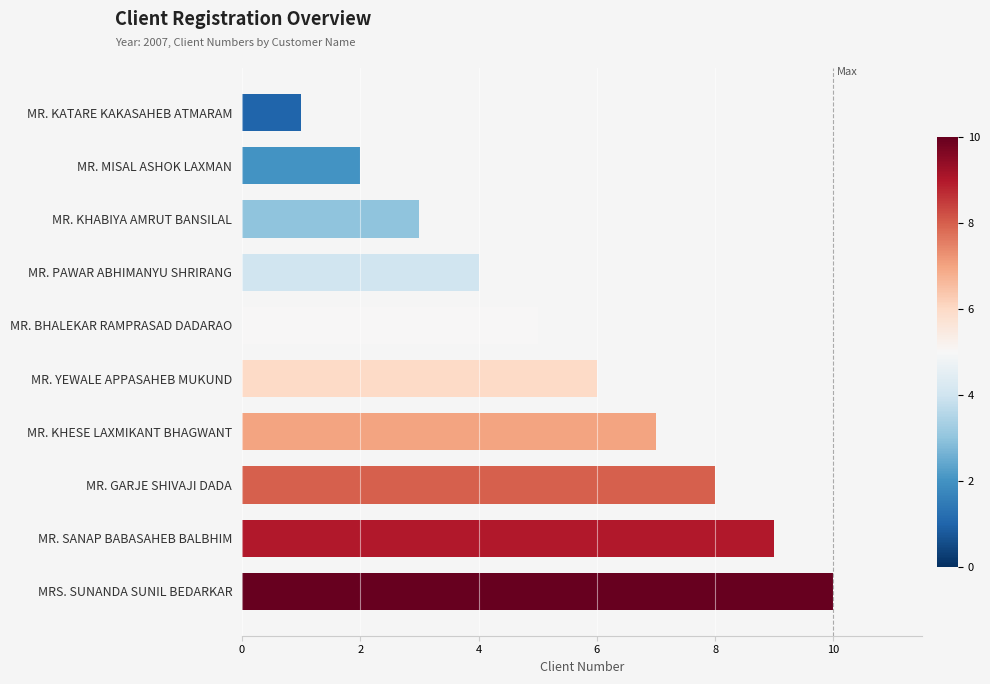

Is it true that the value at MR. KHESE LAXMIKANT BHAGWANT is 3?

False